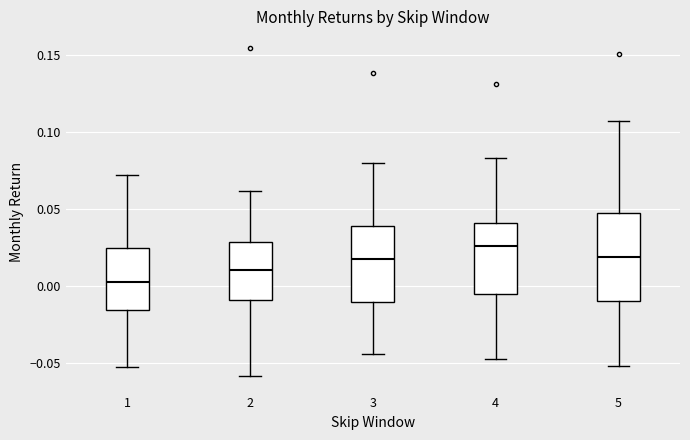

Which box has the highest median line?

4